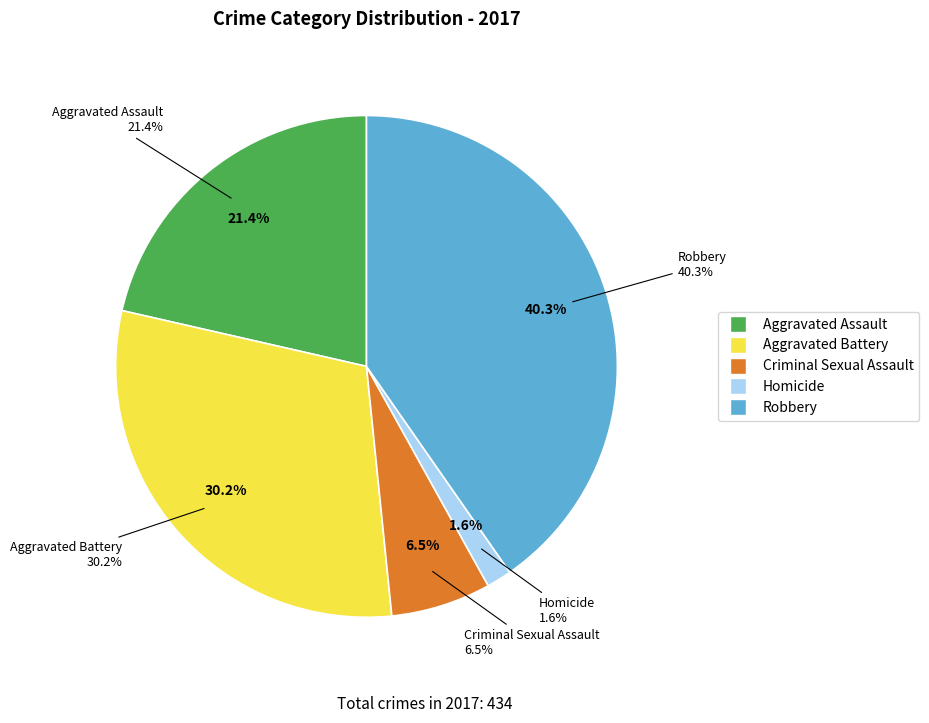

Combined, what portion of the pie is Robbery and Aggravated Battery?

70.5%